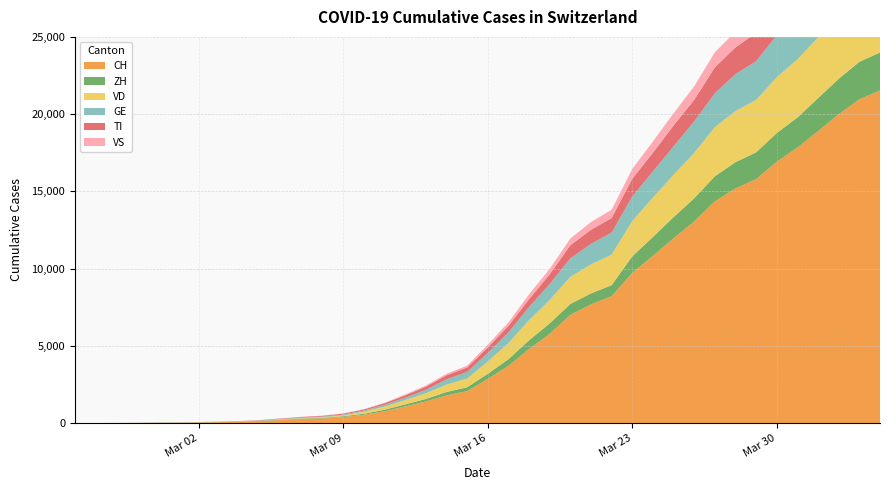

Reading left to right, transcribe all the data shown in this chart.

CH: 2020-02-25=0	2020-02-26=2	2020-02-27=6	2020-02-28=13	2020-02-29=23	2020-03-01=29	2020-03-02=40	2020-03-03=59	2020-03-04=83	2020-03-05=125	2020-03-06=197	2020-03-07=257	2020-03-08=303	2020-03-09=396	2020-03-10=542	2020-03-11=766	2020-03-12=1072	2020-03-13=1398	2020-03-14=1795	2020-03-15=2071	2020-03-16=2863	2020-03-17=3709	2020-03-18=4792	2020-03-19=5780	2020-03-20=7004	2020-03-21=7685	2020-03-22=8216	2020-03-23=9724	2020-03-24=10828	2020-03-25=11967	2020-03-26=13051	2020-03-27=14353	2020-03-28=15192	2020-03-29=15795	2020-03-30=16917	2020-03-31=17836	2020-04-01=18902	2020-04-02=19991	2020-04-03=20959	2020-04-04=21529
GE: 2020-02-25=0	2020-02-26=1	2020-02-27=1	2020-02-28=4	2020-02-29=8	2020-03-01=9	2020-03-02=10	2020-03-03=13	2020-03-04=14	2020-03-05=17	2020-03-06=25	2020-03-07=38	2020-03-08=40	2020-03-09=56	2020-03-10=76	2020-03-11=109	2020-03-12=150	2020-03-13=222	2020-03-14=340	2020-03-15=423	2020-03-16=544	2020-03-17=692	2020-03-18=848	2020-03-19=1027	2020-03-20=1194	2020-03-21=1331	2020-03-22=1430	2020-03-23=1582	2020-03-24=1699	2020-03-25=1837	2020-03-26=2033	2020-03-27=2190	2020-03-28=2393	2020-03-29=2505	2020-03-30=2721	2020-03-31=2958	2020-04-01=3137	2020-04-02=3420	2020-04-03=3621	2020-04-04=3753
TI: 2020-02-25=0	2020-02-26=1	2020-02-27=1	2020-02-28=1	2020-02-29=2	2020-03-01=2	2020-03-02=4	2020-03-03=8	2020-03-04=13	2020-03-05=25	2020-03-06=28	2020-03-07=41	2020-03-08=49	2020-03-09=61	2020-03-10=75	2020-03-11=108	2020-03-12=163	2020-03-13=206	2020-03-14=265	2020-03-15=293	2020-03-16=368	2020-03-17=426	2020-03-18=511	2020-03-19=638	2020-03-20=849	2020-03-21=916	2020-03-22=945	2020-03-23=1162	2020-03-24=1209	2020-03-25=1354	2020-03-26=1401	2020-03-27=1688	2020-03-28=1727	2020-03-29=1837	2020-03-30=1962	2020-03-31=2091	2020-04-01=2195	2020-04-02=2271	2020-04-03=2377	2020-04-04=2442
VD: 2020-02-25=0	2020-02-26=0	2020-02-27=0	2020-02-28=0	2020-02-29=1	2020-03-01=2	2020-03-02=3	2020-03-03=3	2020-03-04=4	2020-03-05=5	2020-03-06=23	2020-03-07=30	2020-03-08=40	2020-03-09=51	2020-03-10=130	2020-03-11=203	2020-03-12=277	2020-03-13=370	2020-03-14=477	2020-03-15=566	2020-03-16=796	2020-03-17=1039	2020-03-18=1303	2020-03-19=1513	2020-03-20=1754	2020-03-21=1873	2020-03-22=1975	2020-03-23=2281	2020-03-24=2546	2020-03-25=2738	2020-03-26=2943	2020-03-27=3177	2020-03-28=3308	2020-03-29=3393	2020-03-30=3605	2020-03-31=3764	2020-04-01=3916	2020-04-02=4050	2020-04-03=4186	2020-04-04=4258
ZH: 2020-02-25=0	2020-02-26=0	2020-02-27=2	2020-02-28=2	2020-02-29=6	2020-03-01=7	2020-03-02=10	2020-03-03=13	2020-03-04=15	2020-03-05=23	2020-03-06=29	2020-03-07=34	2020-03-08=40	2020-03-09=49	2020-03-10=62	2020-03-11=101	2020-03-12=140	2020-03-13=163	2020-03-14=218	2020-03-15=250	2020-03-16=326	2020-03-17=429	2020-03-18=568	2020-03-19=679	2020-03-20=711	2020-03-21=711	2020-03-22=711	2020-03-23=1073	2020-03-24=1221	2020-03-25=1368	2020-03-26=1500	2020-03-27=1627	2020-03-28=1701	2020-03-29=1733	2020-03-30=1859	2020-03-31=1947	2020-04-01=2136	2020-04-02=2300	2020-04-03=2428	2020-04-04=2461
VS: 2020-02-25=0	2020-02-26=0	2020-02-27=0	2020-02-28=1	2020-02-29=1	2020-03-01=2	2020-03-02=3	2020-03-03=3	2020-03-04=4	2020-03-05=5	2020-03-06=6	2020-03-07=7	2020-03-08=12	2020-03-09=17	2020-03-10=22	2020-03-11=30	2020-03-12=53	2020-03-13=76	2020-03-14=98	2020-03-15=115	2020-03-16=172	2020-03-17=225	2020-03-18=312	2020-03-19=349	2020-03-20=436	2020-03-21=498	2020-03-22=535	2020-03-23=628	2020-03-24=728	2020-03-25=793	2020-03-26=874	2020-03-27=968	2020-03-28=1017	2020-03-29=1055	2020-03-30=1144	2020-03-31=1211	2020-04-01=1282	2020-04-02=1334	2020-04-03=1383	2020-04-04=1416